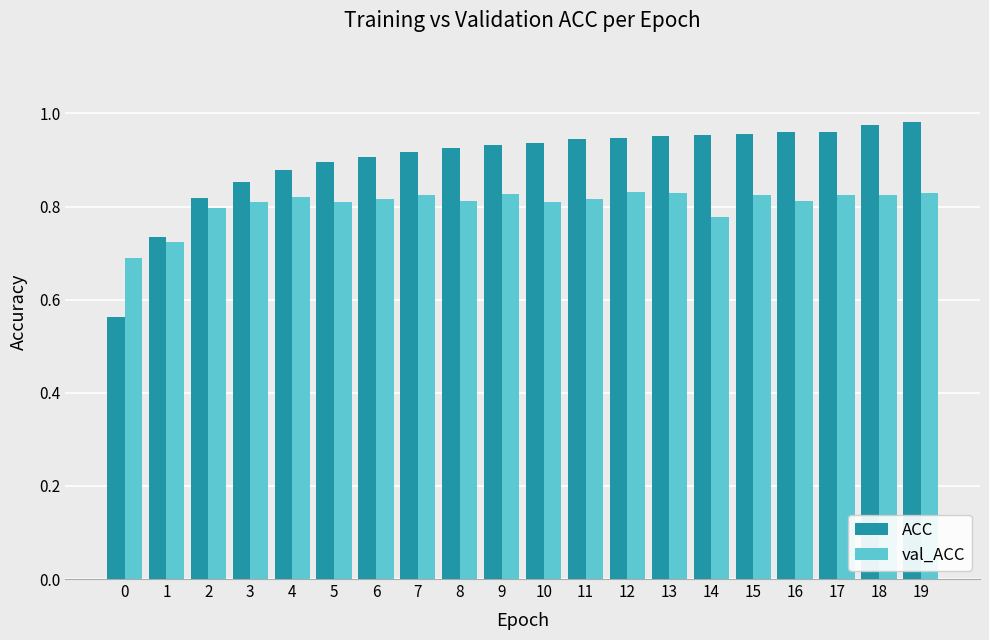

Rank the series by their maximum value, from lowest to highest.

val_ACC, ACC